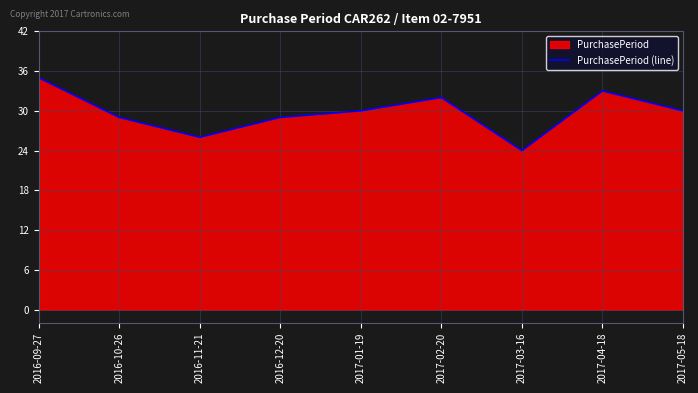

Which has a higher value, 2016-09-27 or 2017-04-18?

2016-09-27